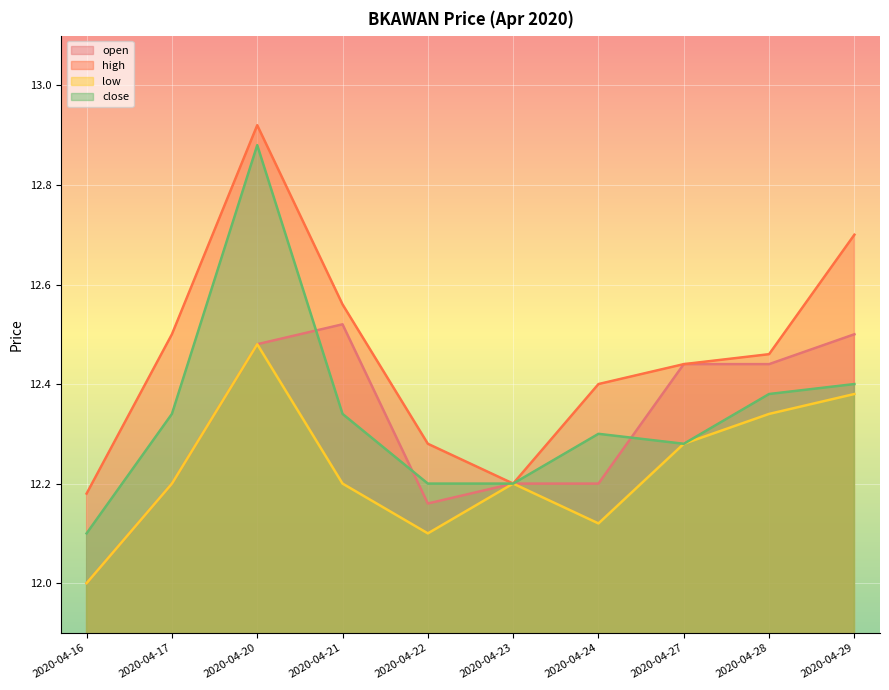

What is the value of the close point at the 10th from the left?

12.4